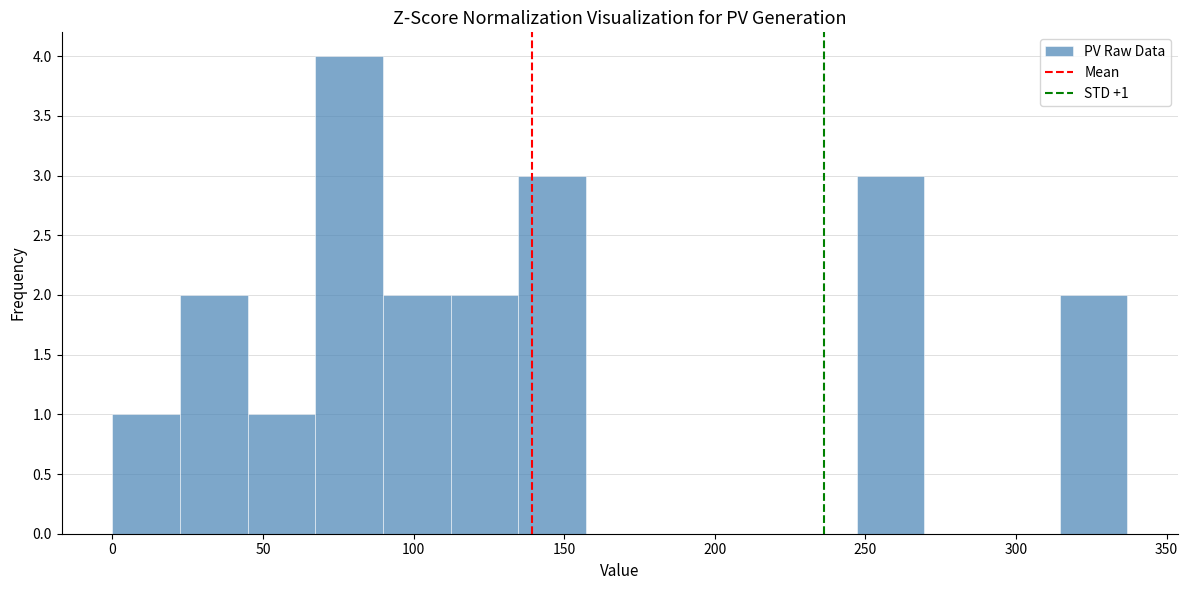

Which range on the x-axis has the tallest bar?

65 to 90